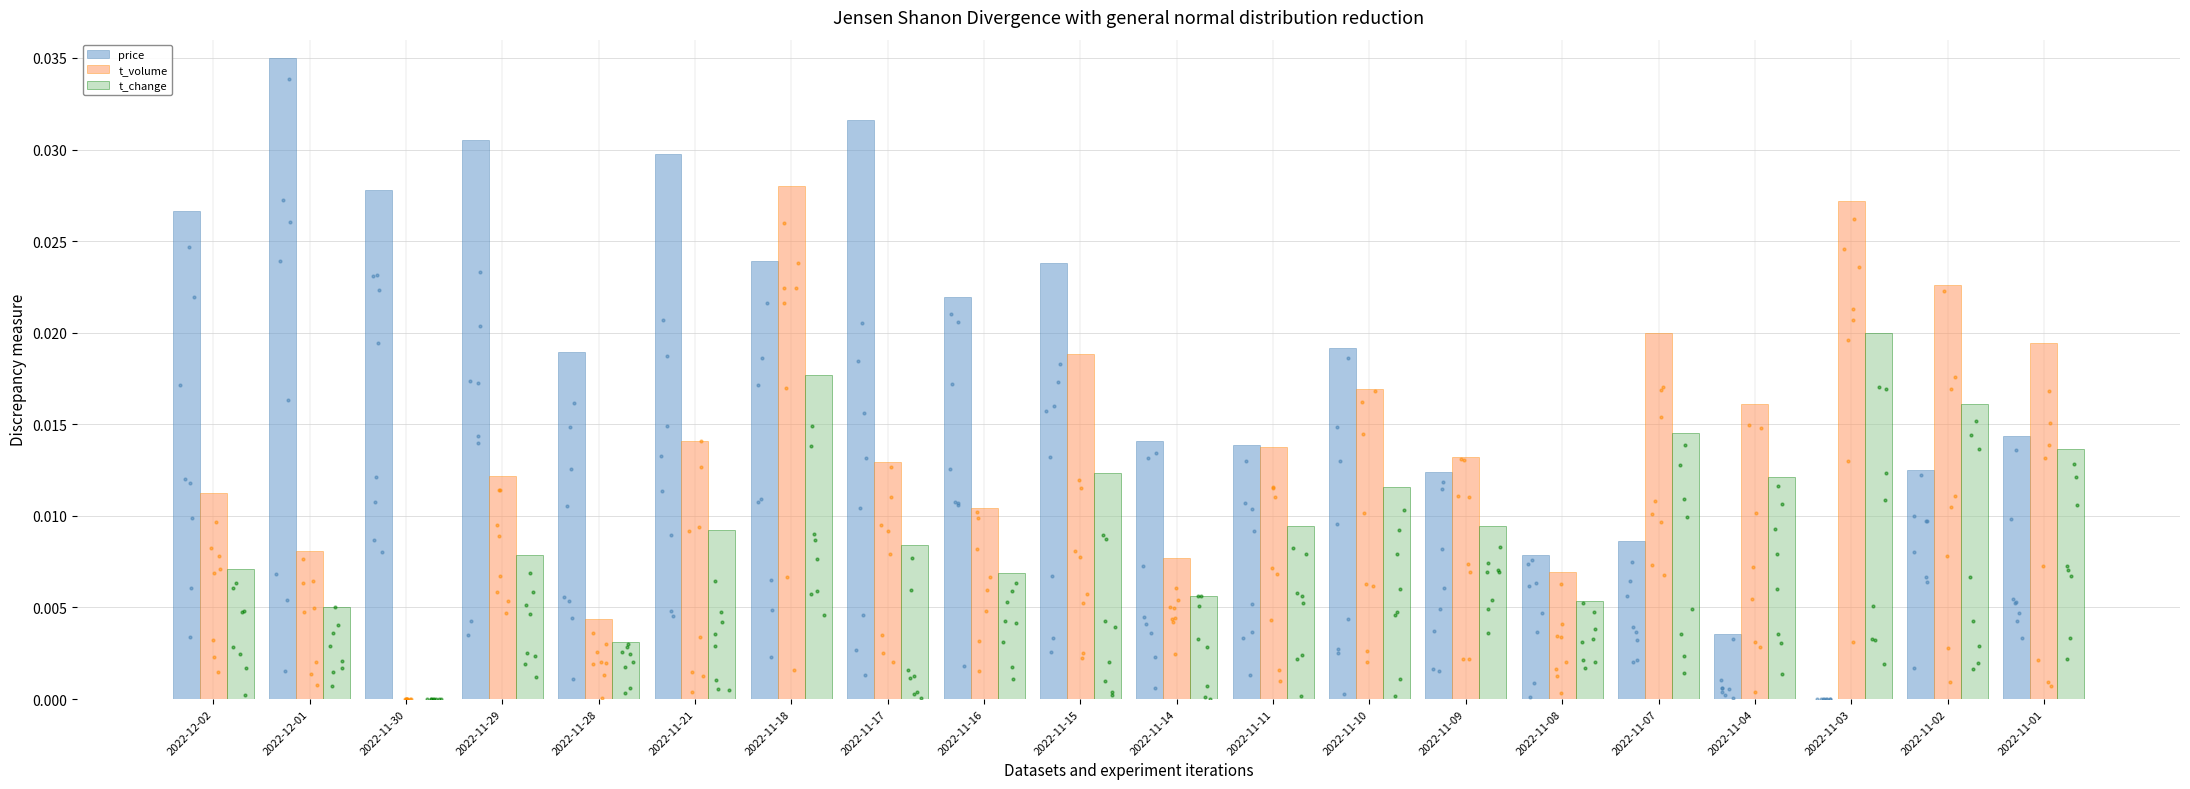

Is the value of t_volume at 2022-11-11 greater than the value of t_change at 2022-11-16?

Yes